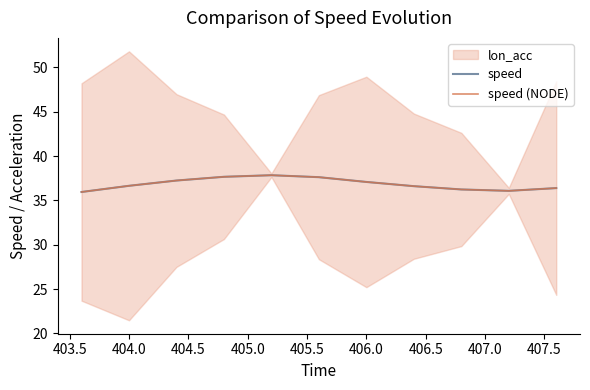

The value of speed (NODE) at 403.0 is 18.5. True or false?

False